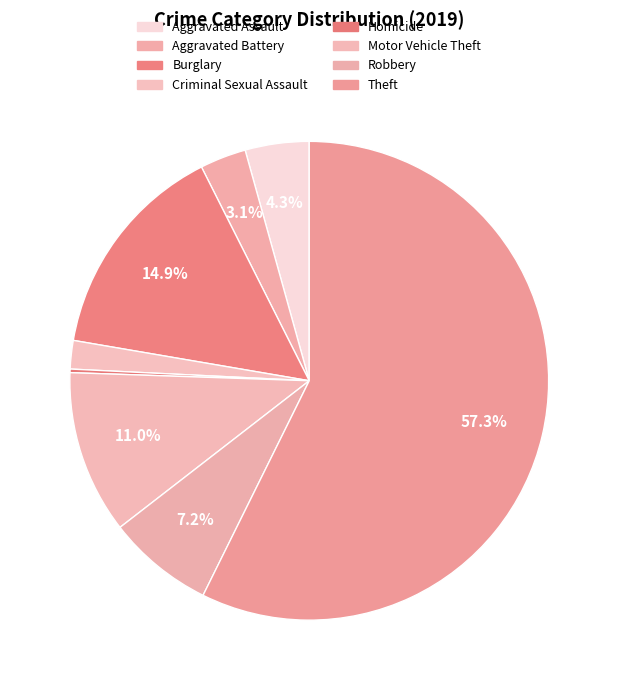

The Aggravated Assault slice represents 4% of the pie. True or false?

True